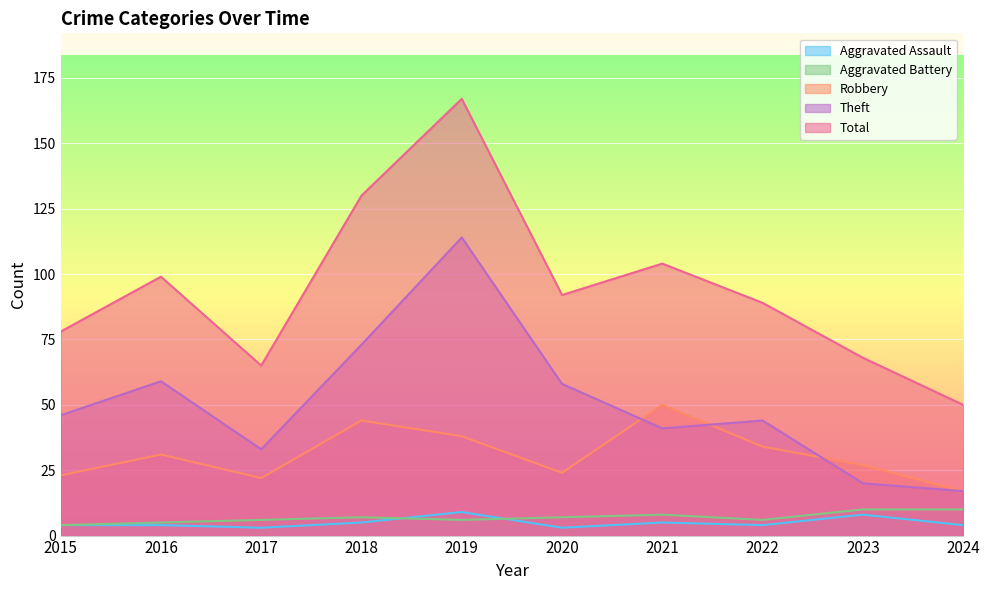

At which label is Aggravated Battery closest to 7?

2018